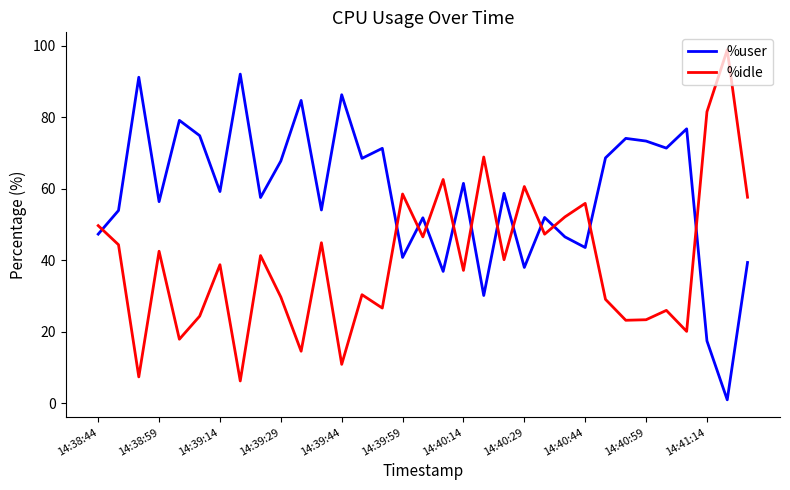

What is the difference between the maximum and minimum values in the %idle series?

92.6